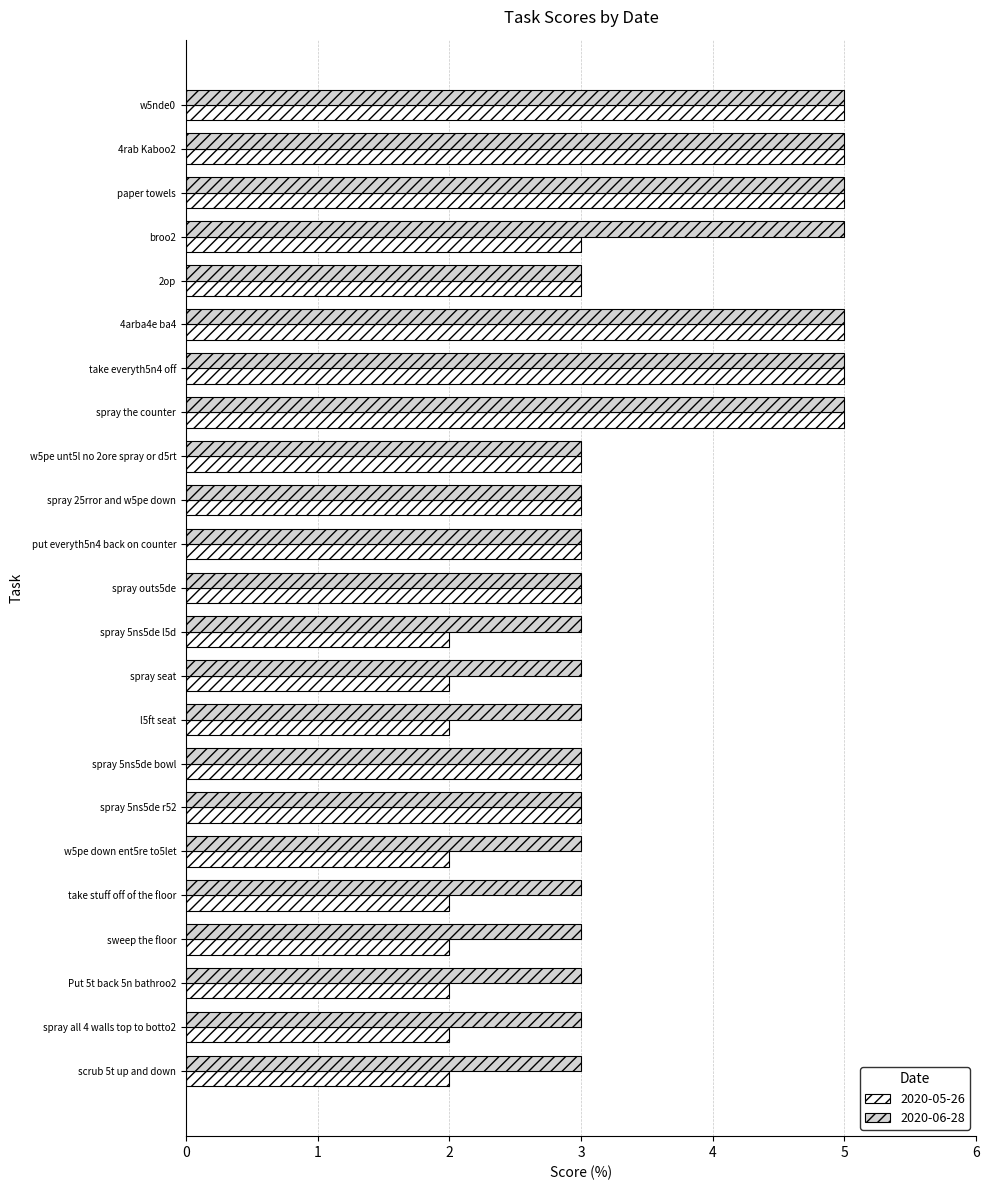

What is the average value of the 2020-06-28 series?

4